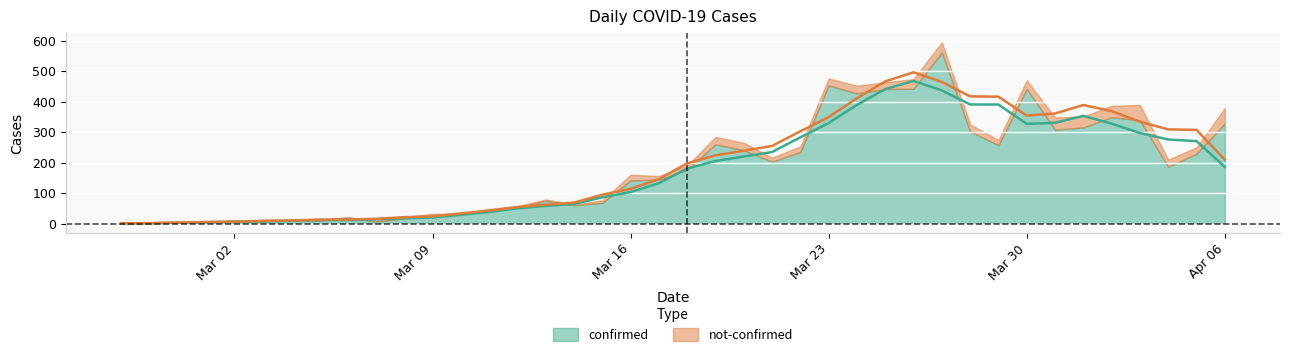

Reading right to left, list all the values displayed in this chart.

confirmed: 329	230	187	339	350	316	309	442	258	303	562	443	442	428	454	236	204	241	261	177	145	142	69	61	76	54	44	29	28	18	7	21	11	10	8	10	7	1	4	2
not-confirmed: 51	21	24	51	37	36	40	29	17	23	34	32	22	25	23	18	13	25	24	14	12	19	8	3	4	4	5	4	5	4	3	1	1	3	0	1	1	0	0	2